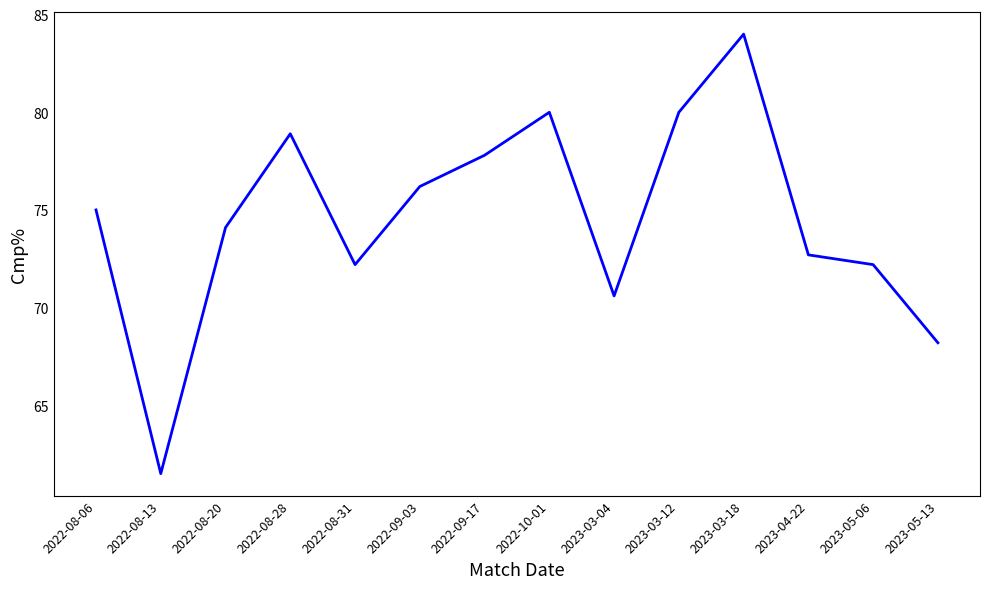

What is the approximate value at 2023-04-22?

72.7